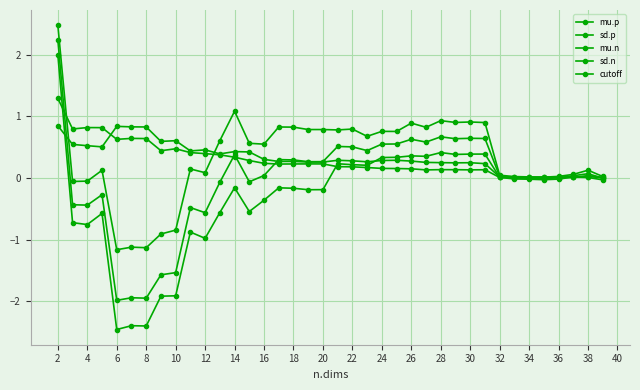

Does the chart have visible grid lines?

Yes